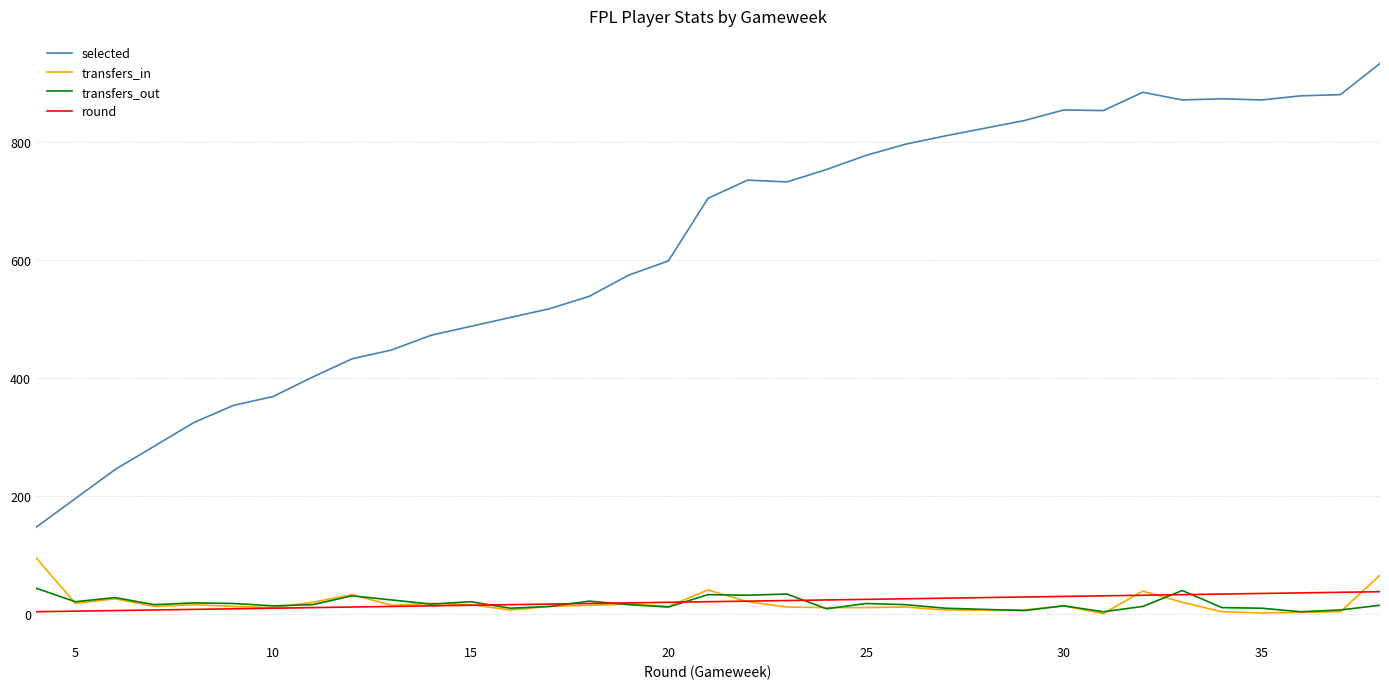

Rank the series by their maximum value, from lowest to highest.

round, transfers_out, transfers_in, selected